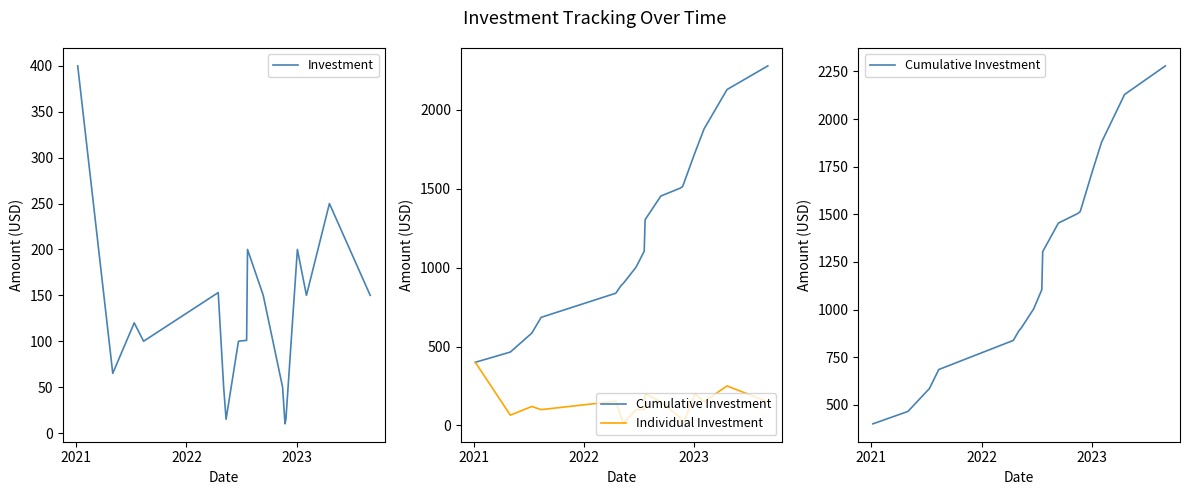

What is the highest value of the Investment series?

400